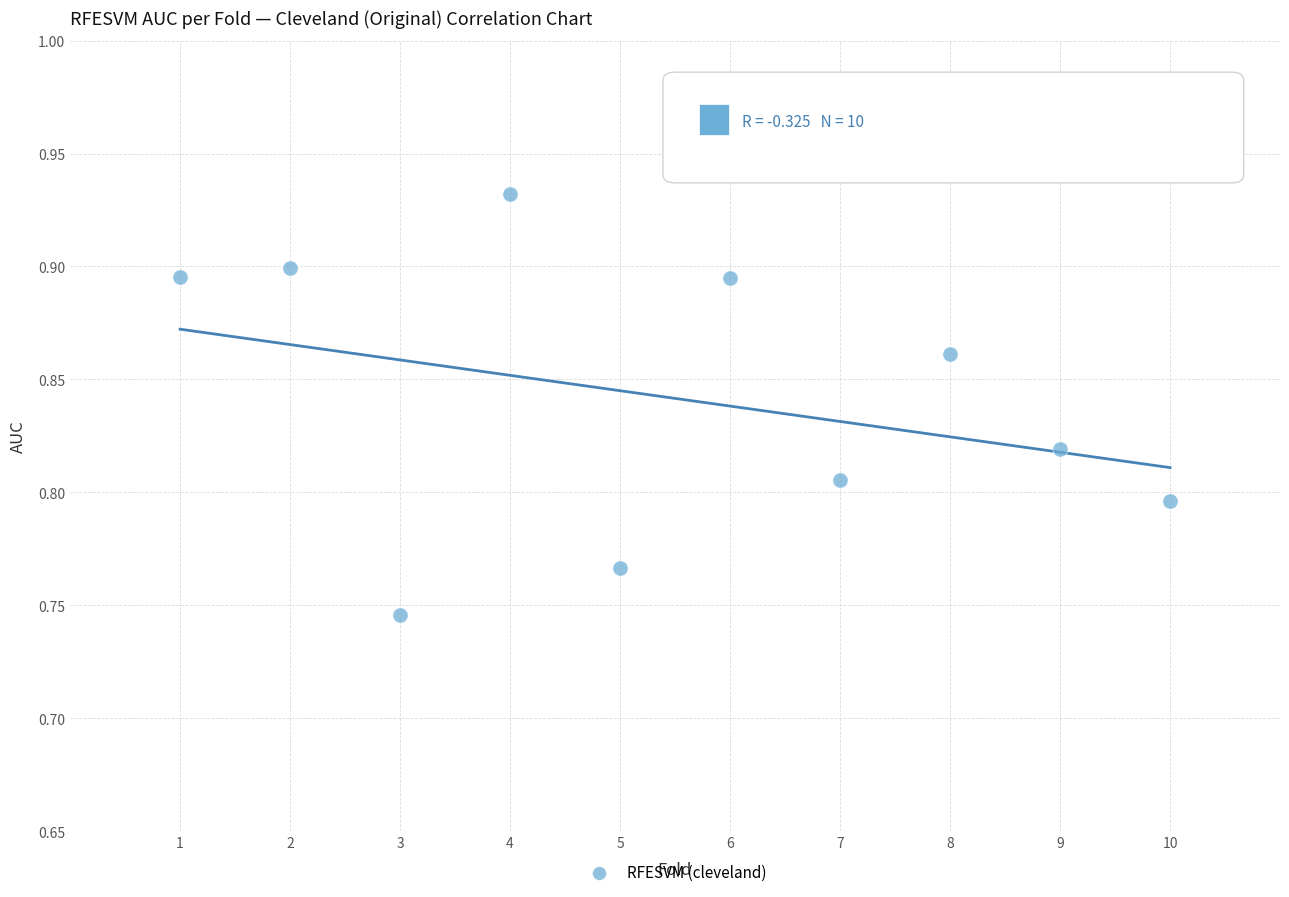

What is the range of X values (max minus min)?

9.0